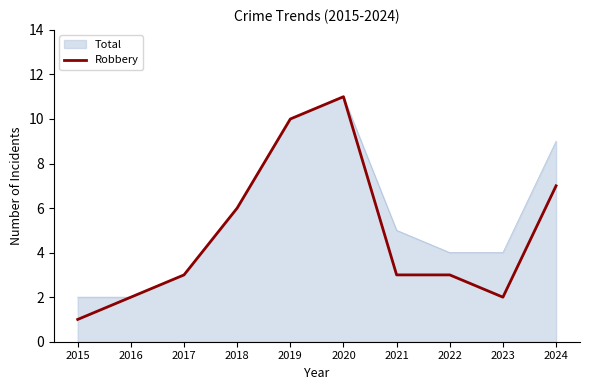

The value of Robbery at 2022 is 3. True or false?

True